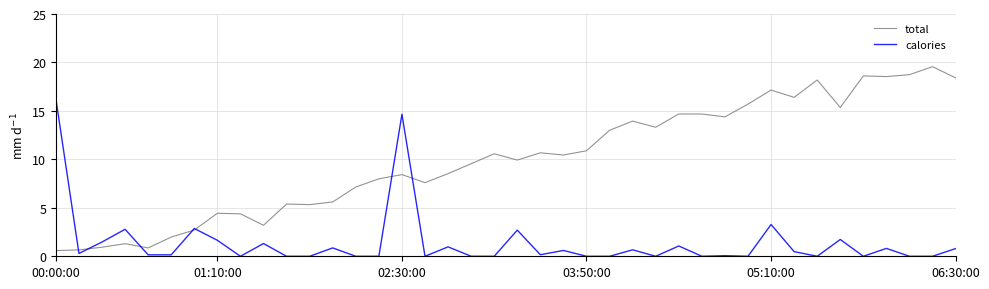

Which series has the largest total across all categories?

total